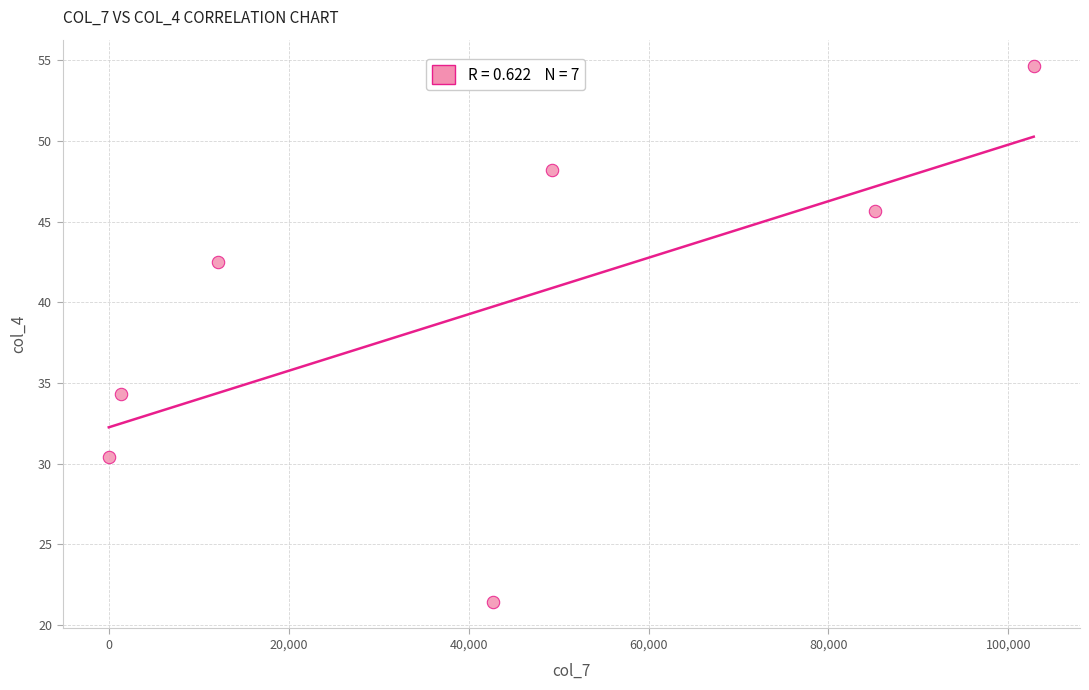

What Y value in the scatter plot is closest to 38?

34.3